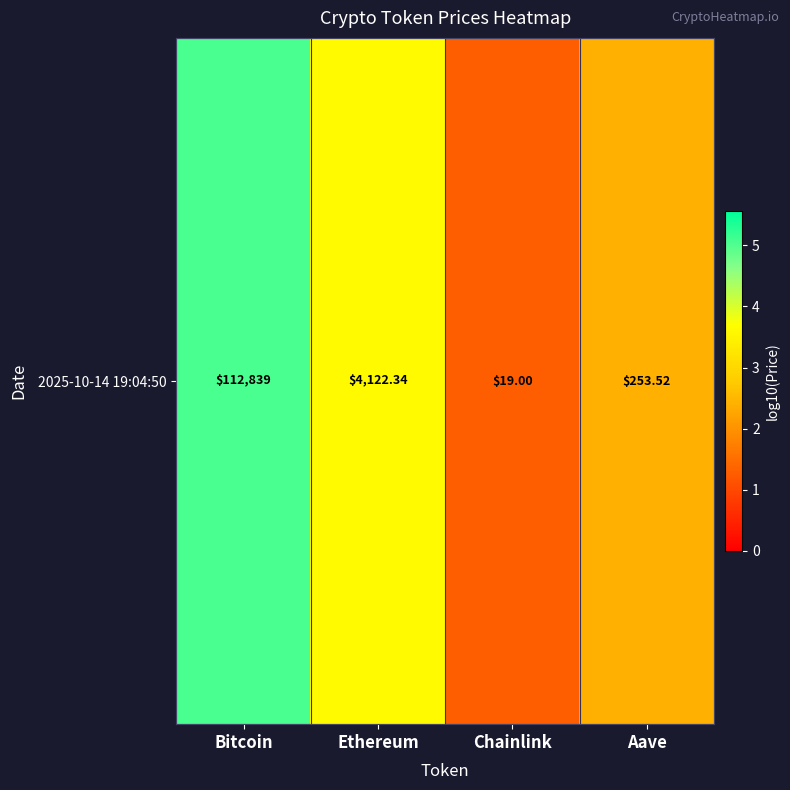

Which category has the highest value across all series?

Bitcoin